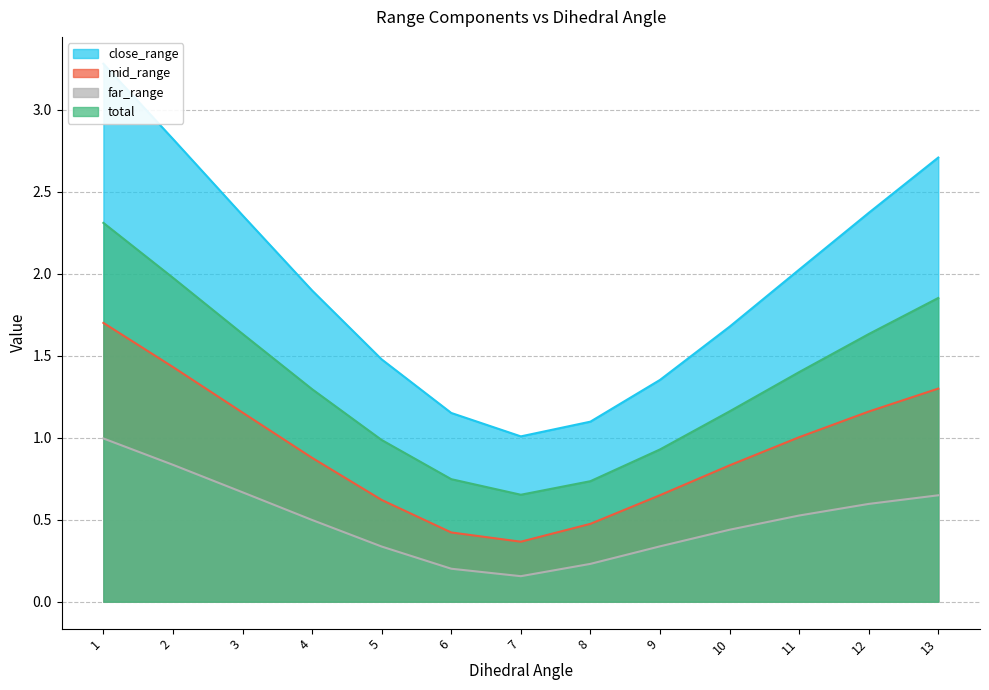

True or false: close_range and mid_range cross at least once.

False